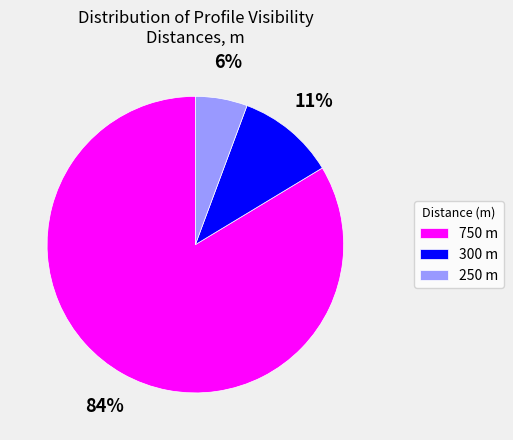

Does 750 account for over 50% of the chart?

Yes